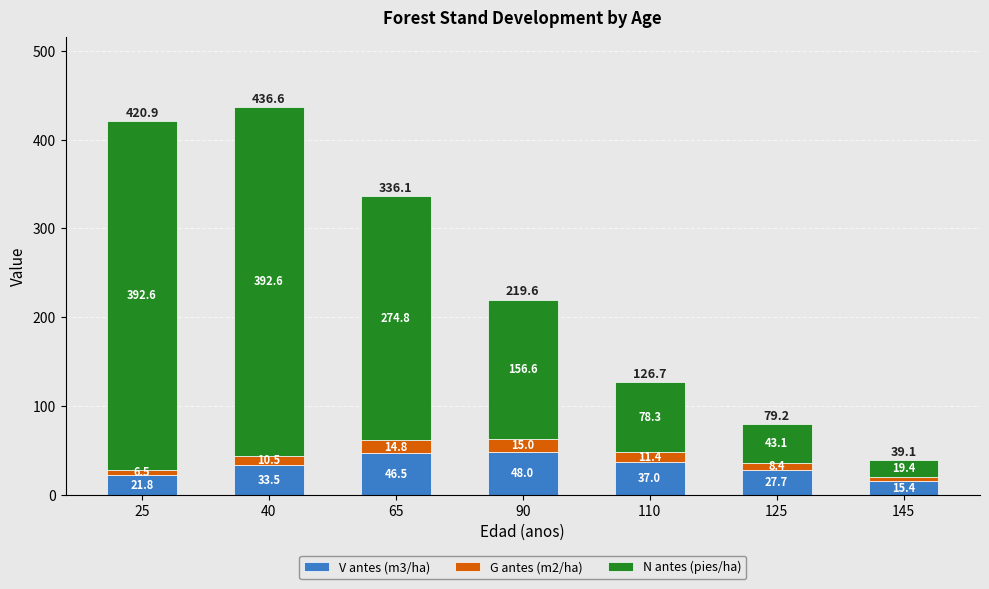

What is the minimum value for V antes (m3/ha)?

15.4